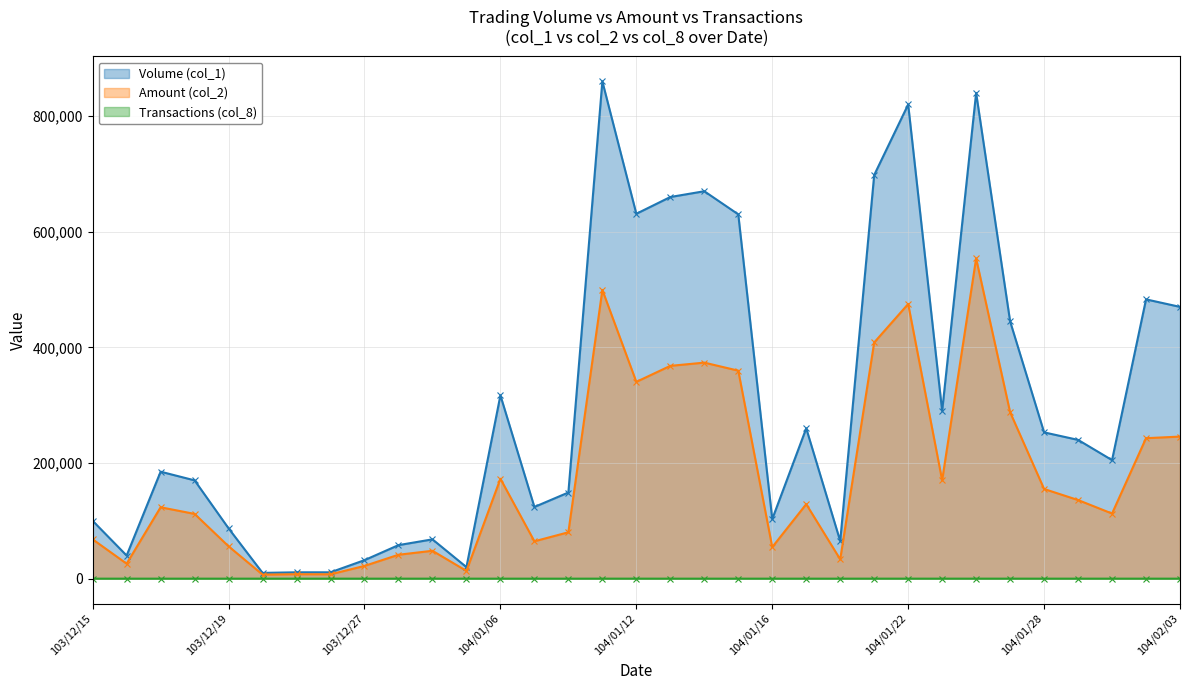

Which series changed the most between 103/12/15 and 104/01/27?

Volume (col_1)